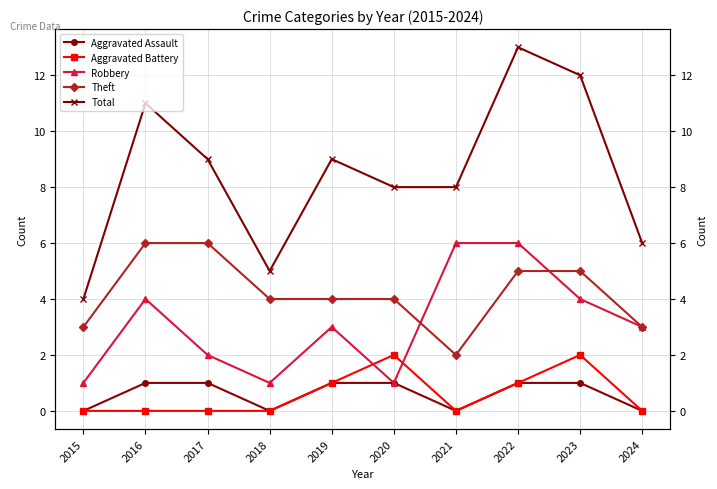

How many series are shown in this chart?

5